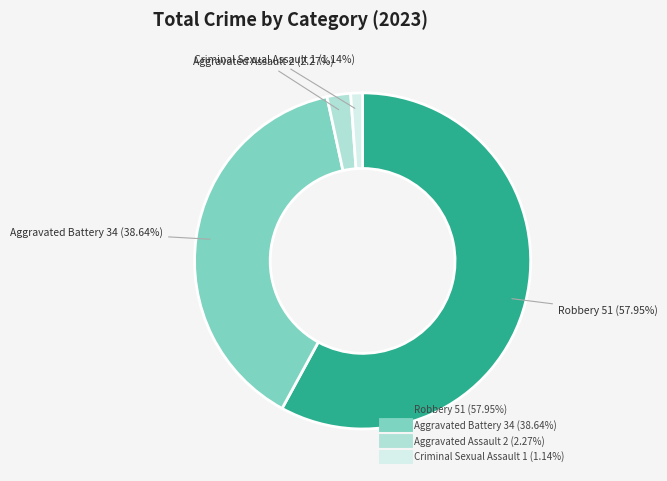

Which has a higher value, Robbery or Criminal Sexual Assault?

Robbery